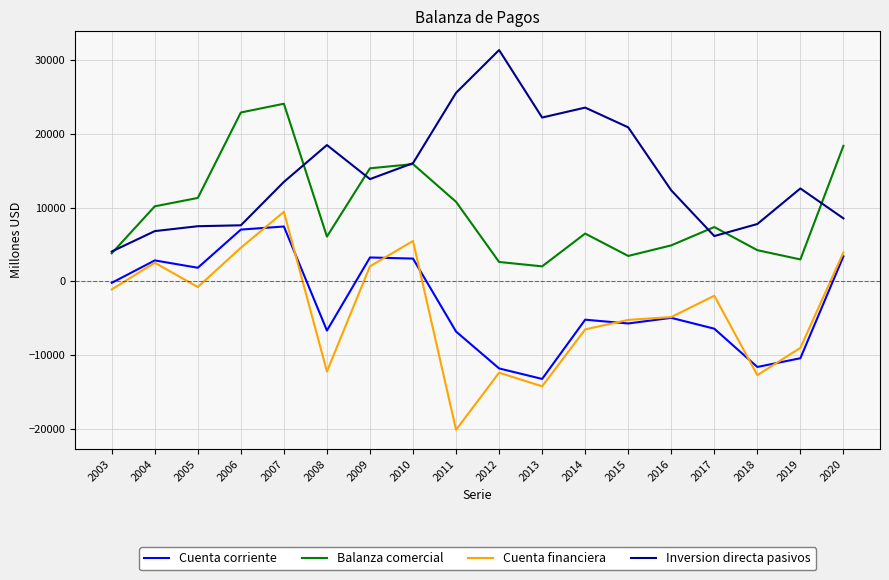

At which label does Balanza comercial first exceed 7350?

2004